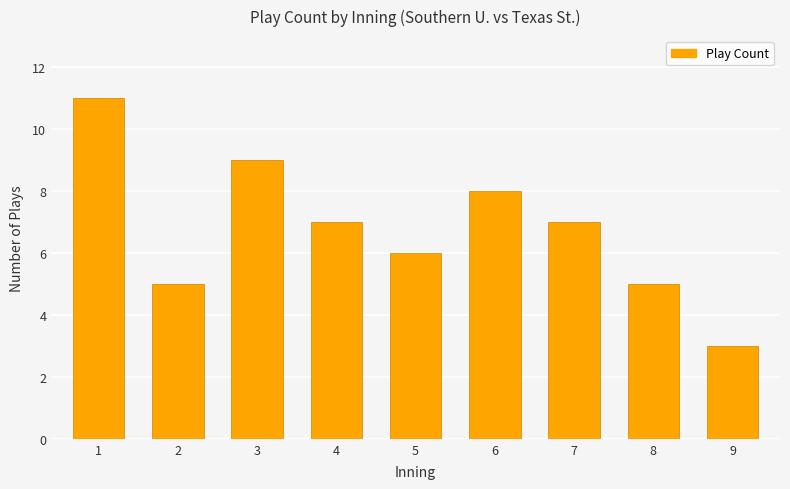

What is the value of the 1st bar from the left?

11